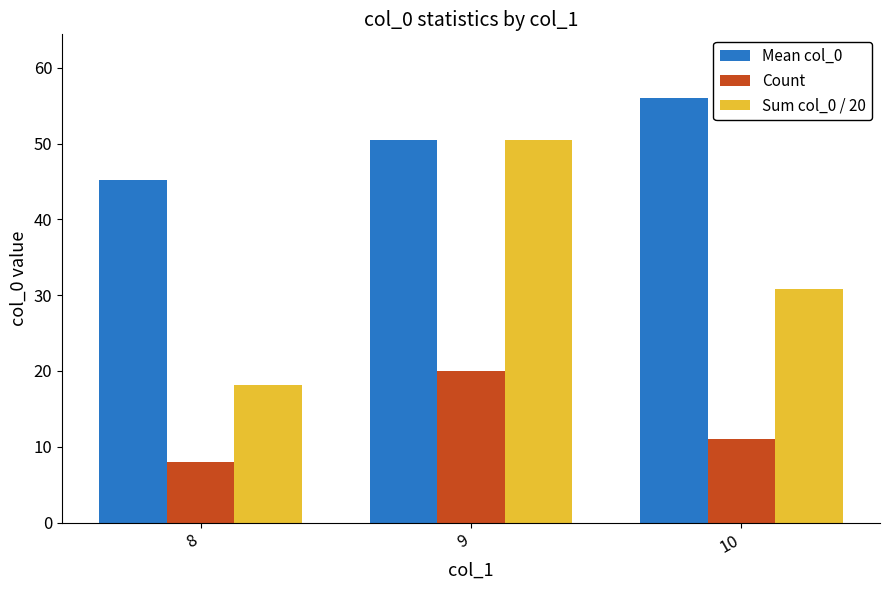

Which category has the lowest value in the Mean col_0 series?

8